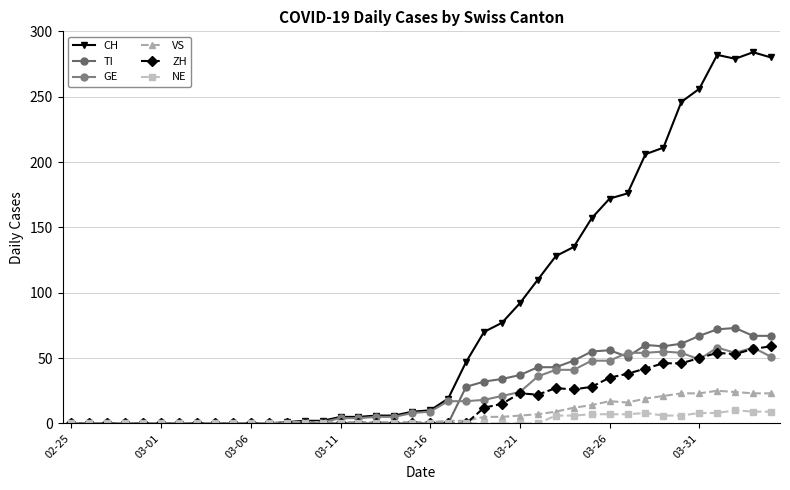

What is the average value of the GE series?

21